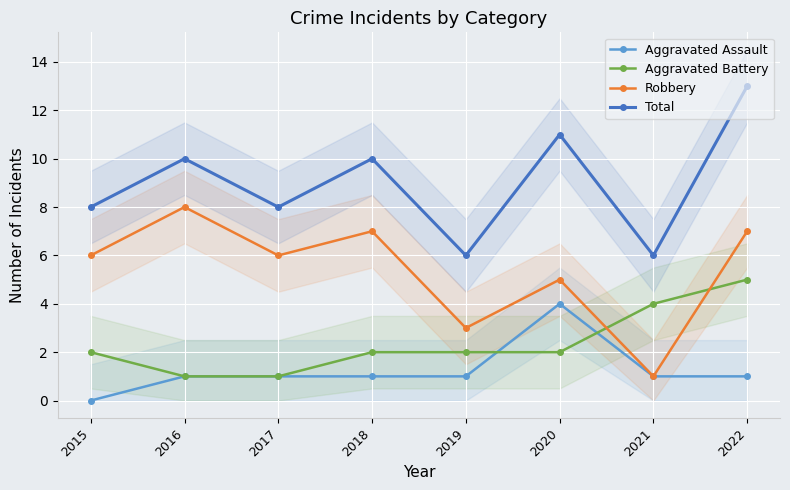

The value of Aggravated Battery at 2018 is 2. True or false?

True